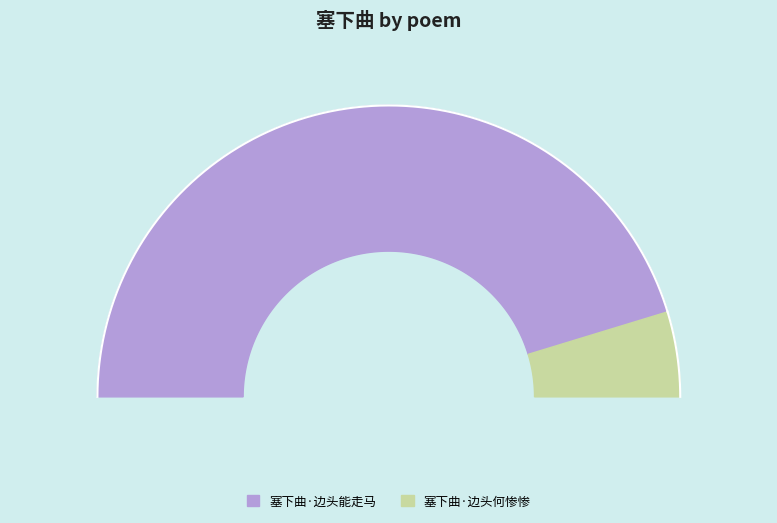

What is the ratio of the value at 塞下曲·边头何惨惨 to the value at 塞下曲·边头能走马?

0.1